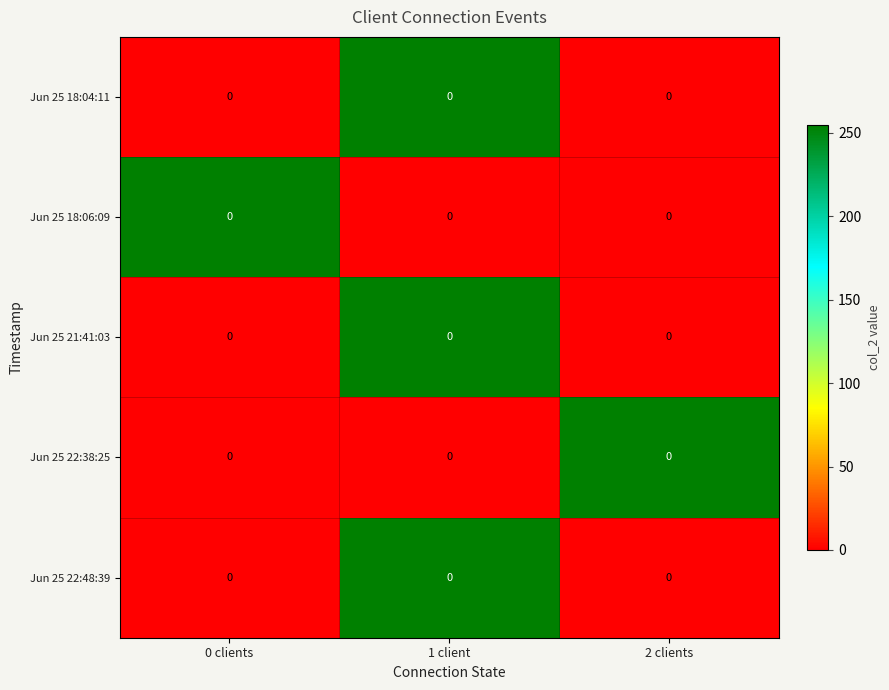

Is the value of Jun 25 18:04:11 at 2 clients greater than the value of Jun 25 22:48:39 at 1 client?

No